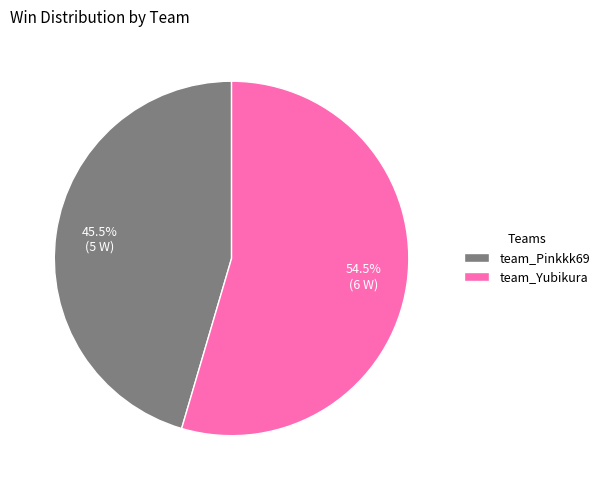

Combined, what portion of the pie is team_Pinkkk69 and team_Yubikura?

100.0%